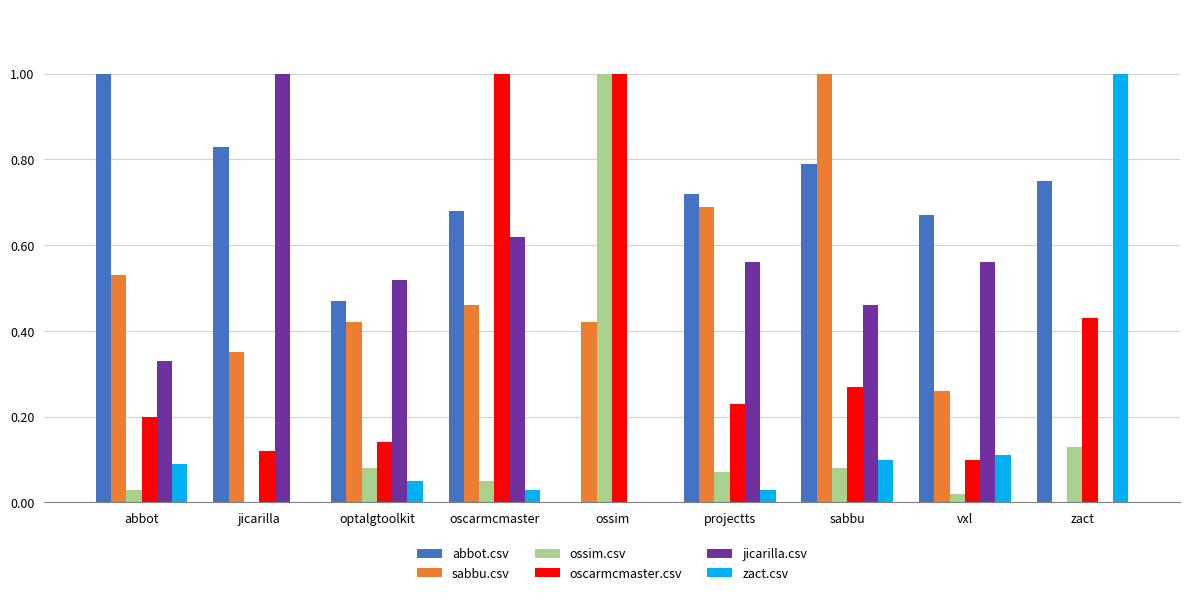

Count the number of categories in the chart.

9